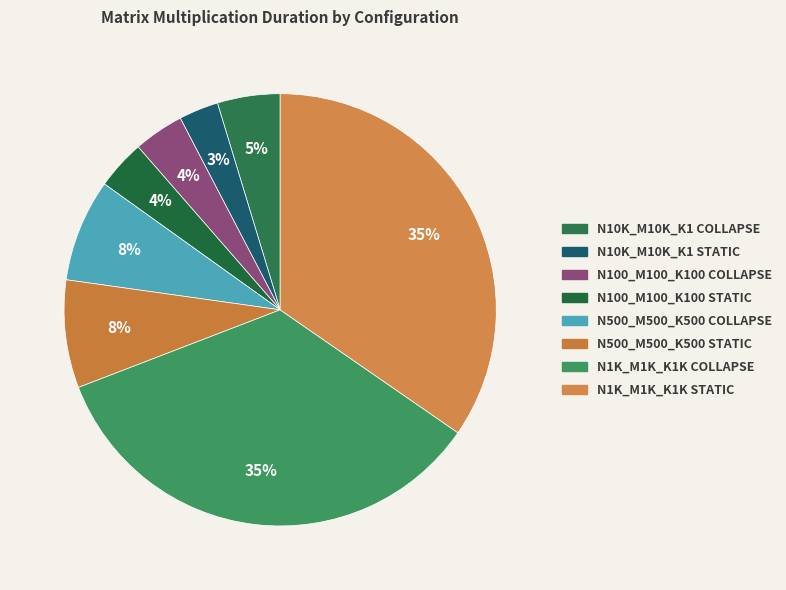

Rank the categories by value from lowest to highest.

N:10000_M:10000_K:1_ STATIC, N:100_M:100_K:100_ STATIC, N:100_M:100_K:100_ COLLAPSE, N:10000_M:10000_K:1_ COLLAPSE, N:500_M:500_K:500_ COLLAPSE, N:500_M:500_K:500_ STATIC, N:1000_M:1000_K:1000_ COLLAPSE, N:1000_M:1000_K:1000_ STATIC